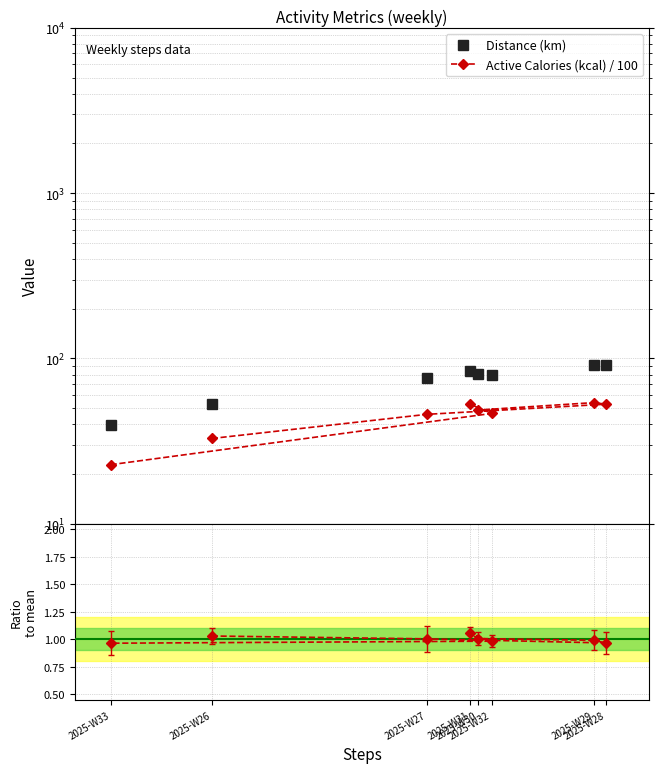

Rank the series by their maximum value, from lowest to highest.

Cal/km ratio norm., Active Calories (kcal) / 100, Distance (km)